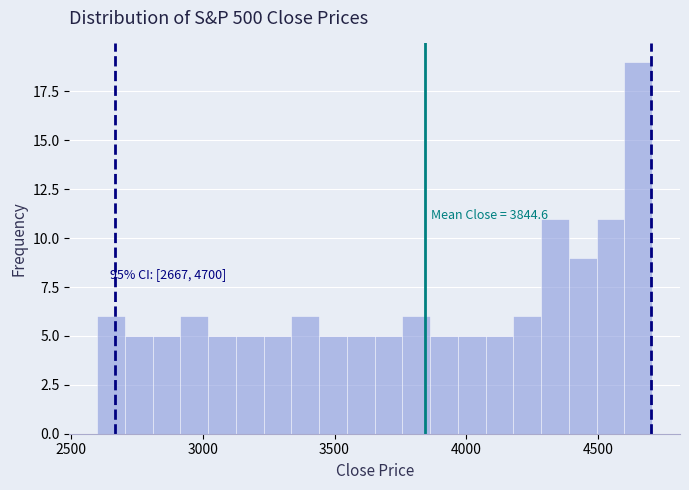

Around what value on the x-axis is the tallest bar? Give the approximate position of its centre, as read against the axis.

4650